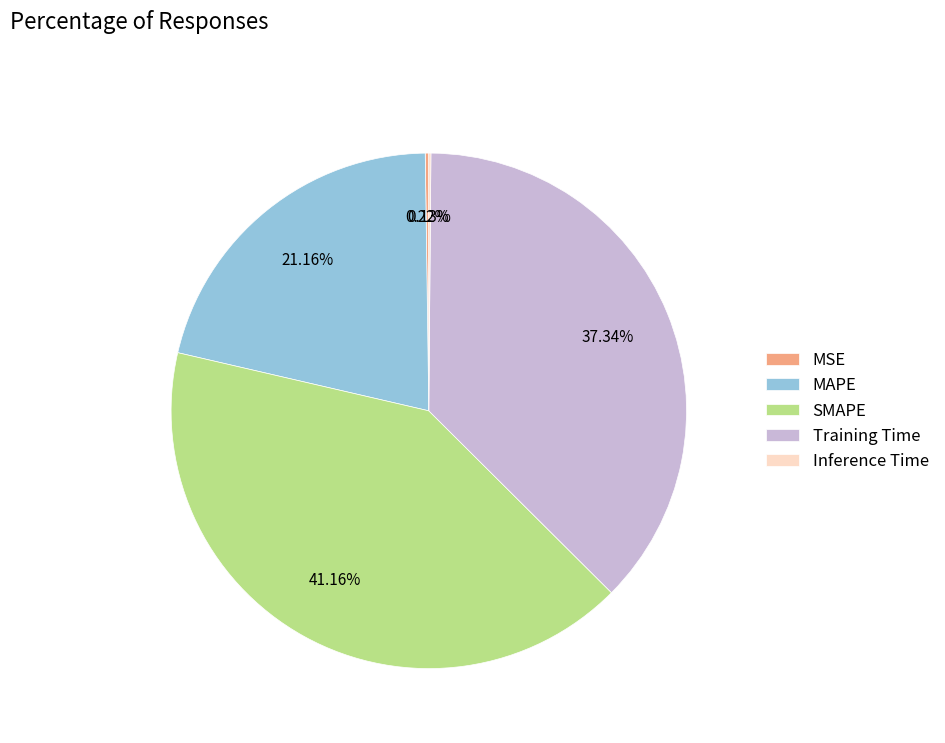

Which has a higher value, SMAPE or MAPE?

SMAPE